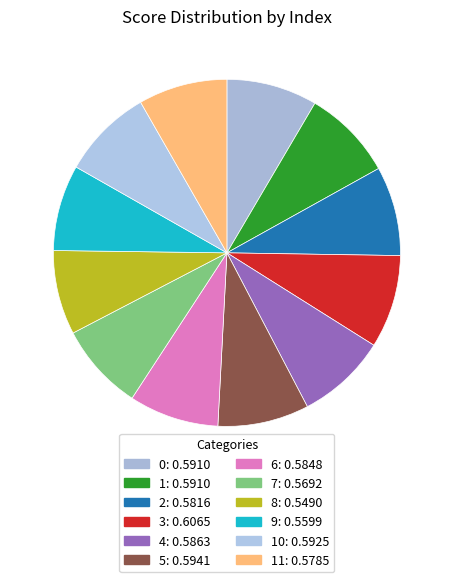

Which category has the smallest portion of the pie?

8